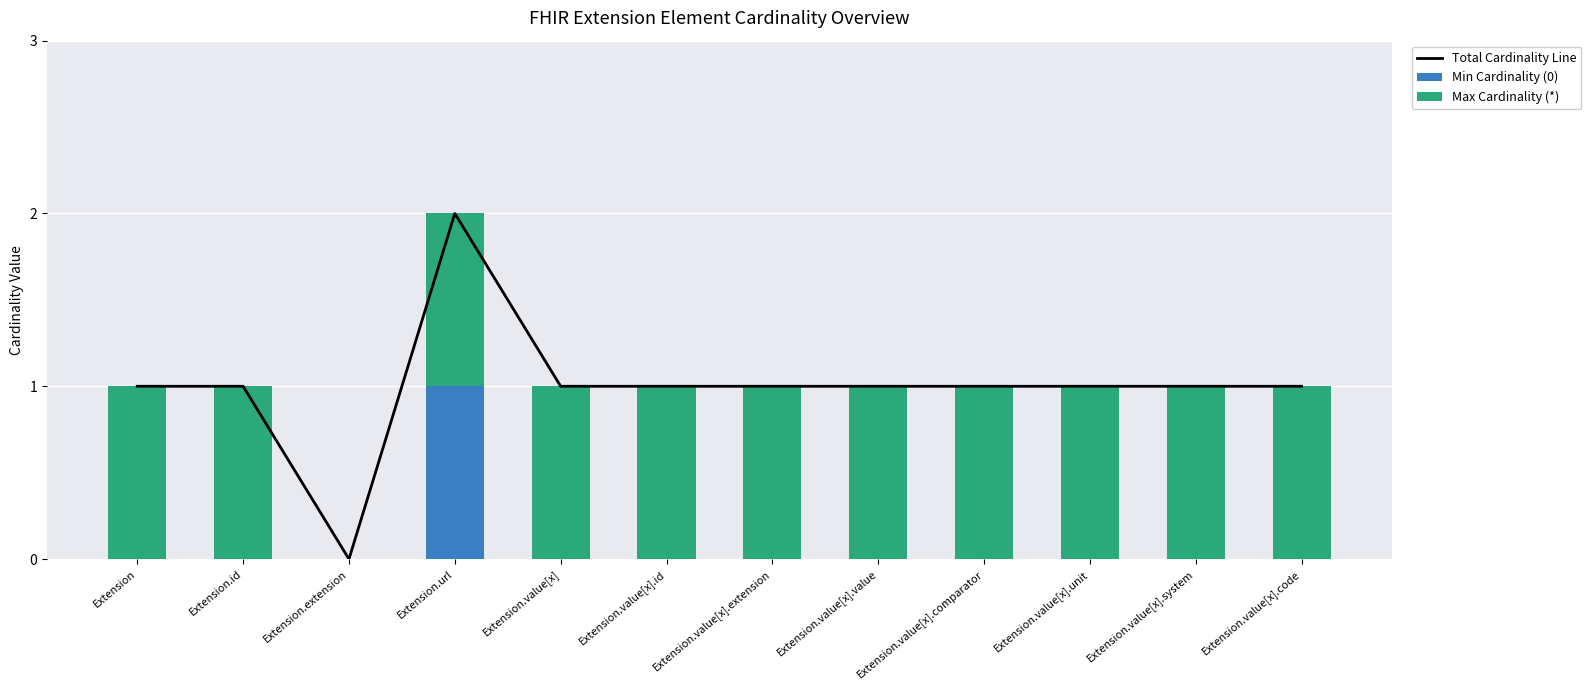

Reading right to left, transcribe all the data shown in this chart.

Total Cardinality Line: 1	1	1	1	1	1	1	1	2	0	1	1
Min Cardinality (0): 0	0	0	0	0	0	0	0	1	0	0	0
Max Cardinality (*): 1	1	1	1	1	1	1	1	1	0	1	1